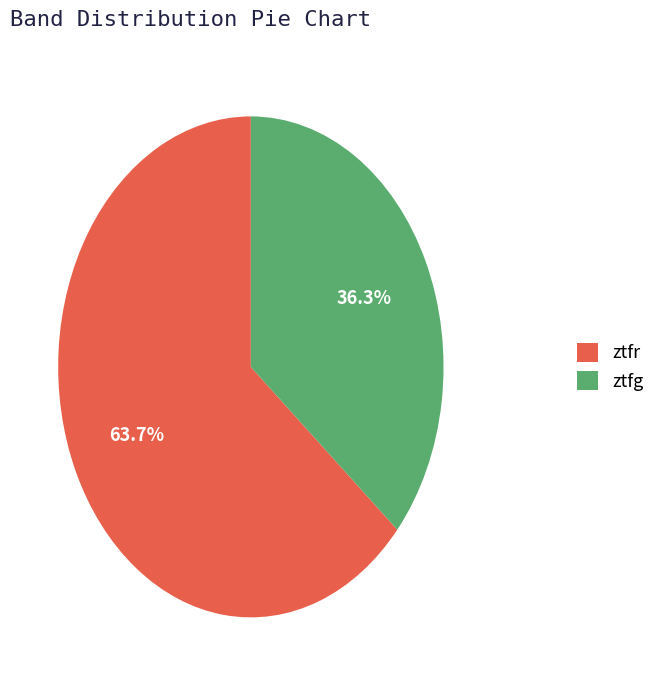

Approximately how many times larger is the value at ztfr compared to ztfg?

1.8